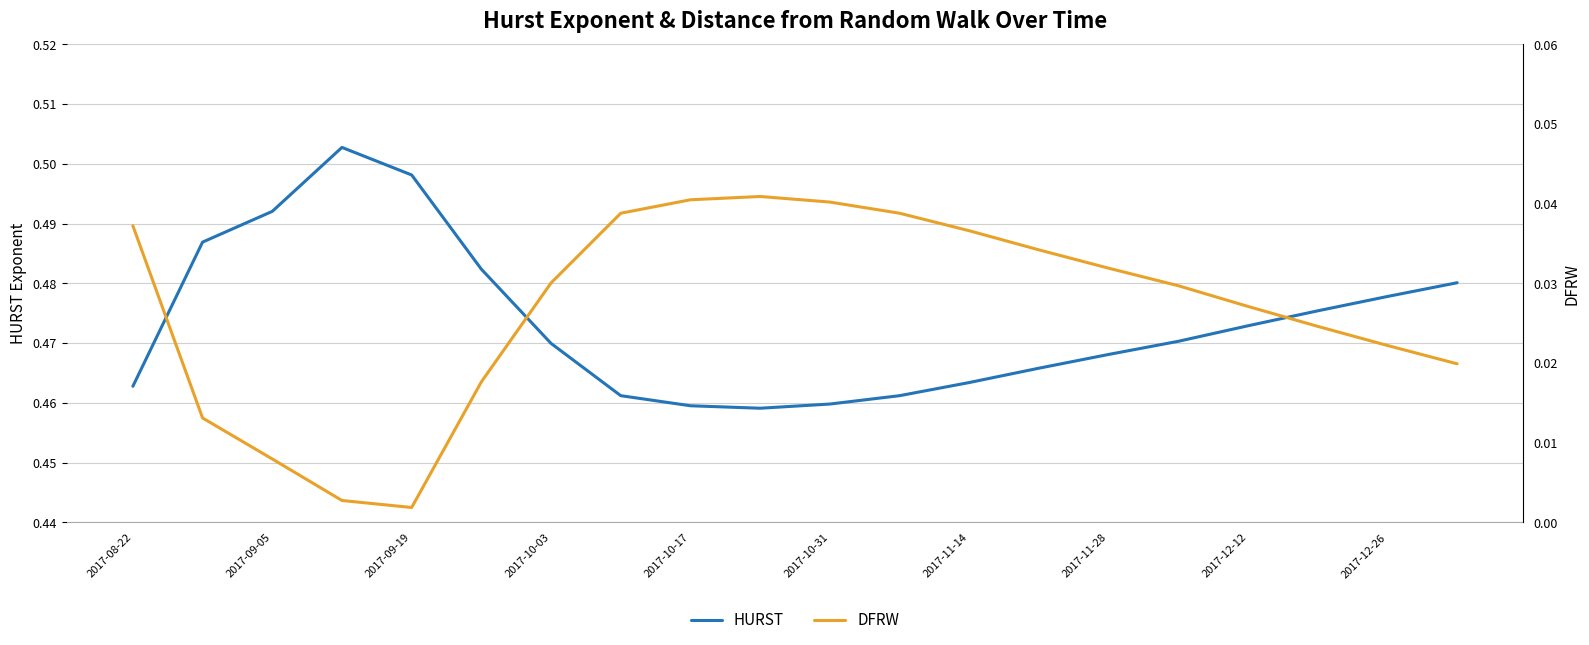

How many HURST values are between 0 and 1?

20